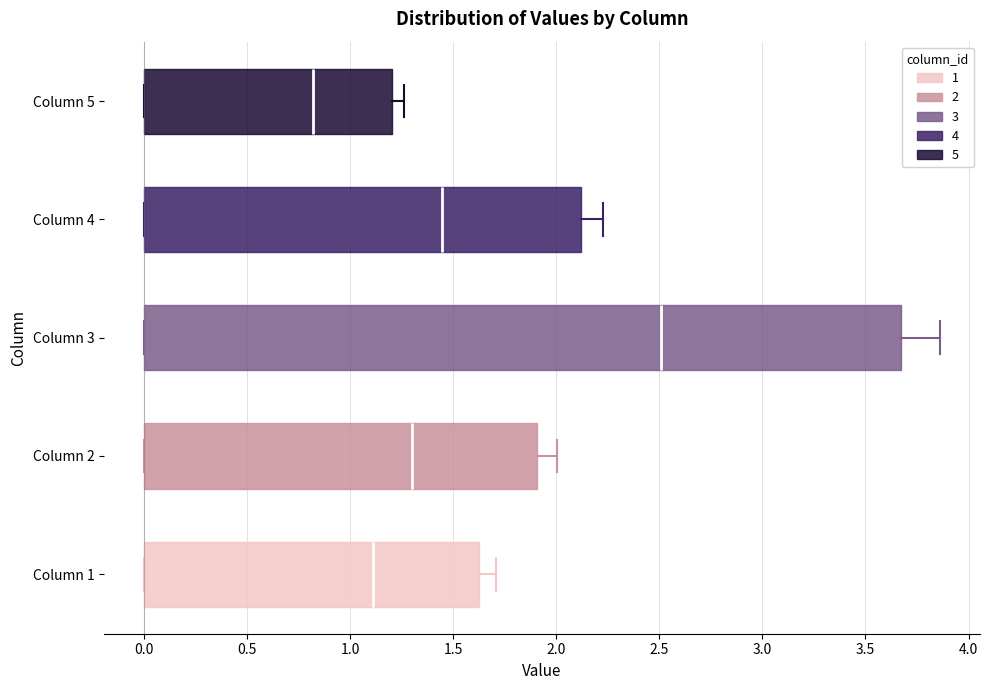

Where is the left edge of the box for Column 2 on the x-axis? The values are not printed on the chart, so give them approximately, as read against the axis.

0.00